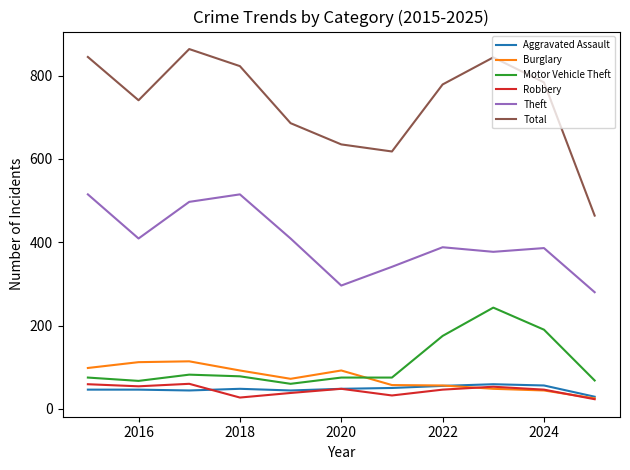

True or false: Total and Motor Vehicle Theft cross at least once.

False